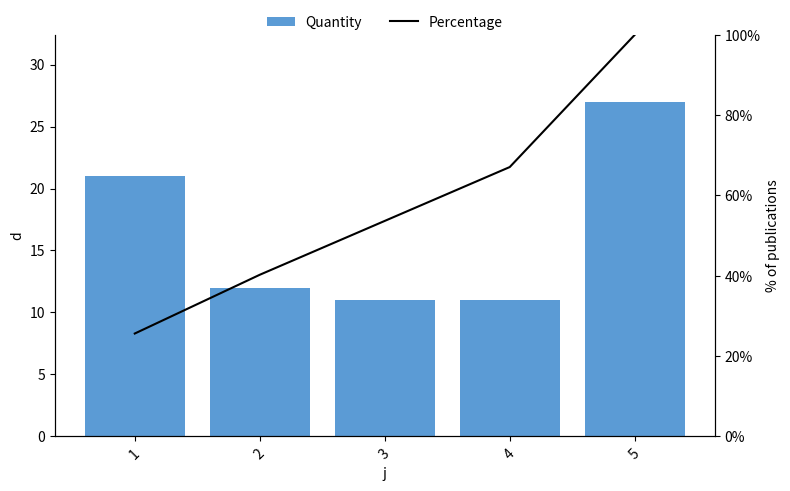

List the series in order of their peak value, lowest first.

Quantity, Percentage